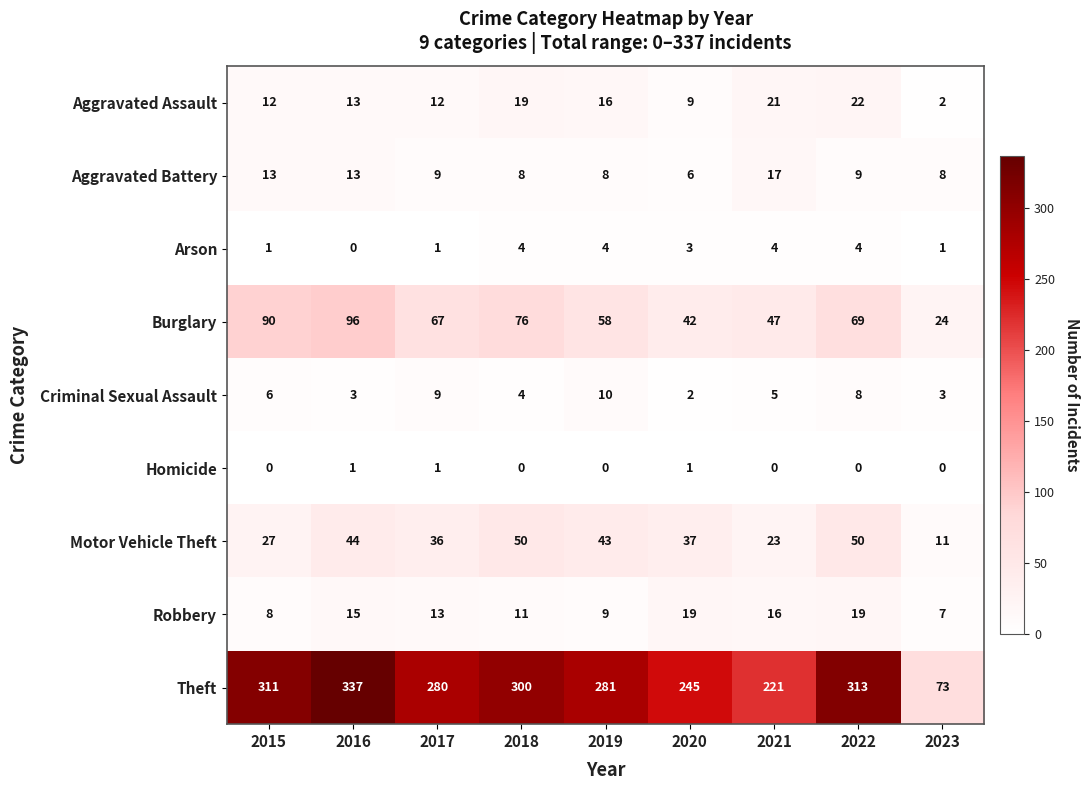

Which series has the largest total across all categories?

Theft